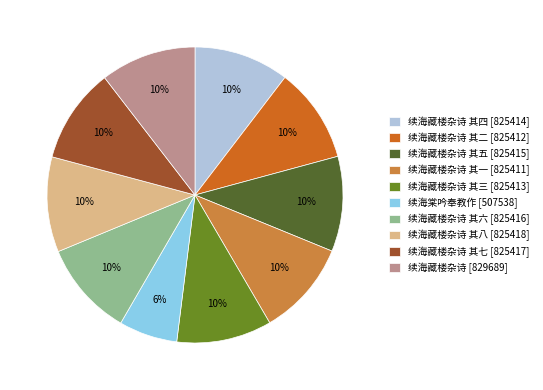

True or false: 续海藏楼杂诗 其七 [825417] accounts for 10% of the total.

True